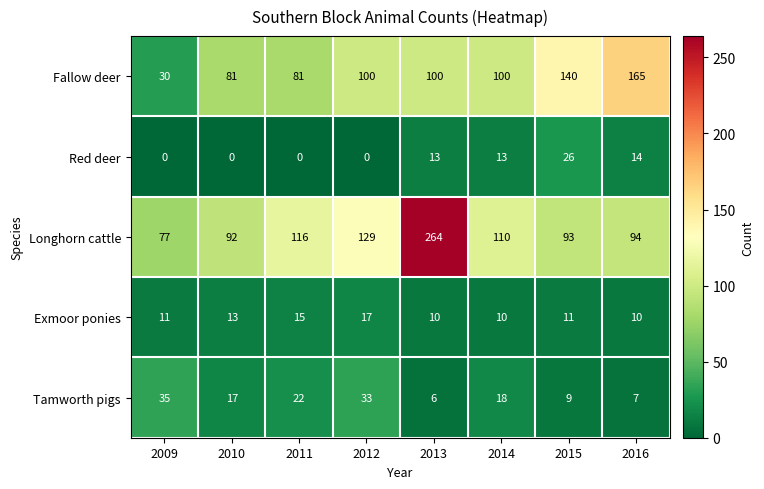

Which category has the highest value across all series?

2013